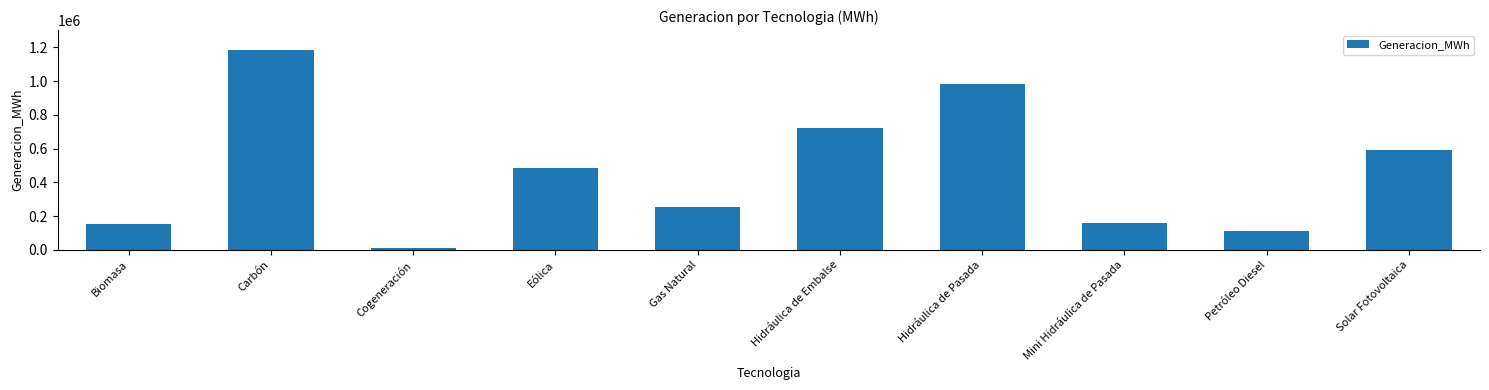

Which category has the highest value across all series?

Carbón